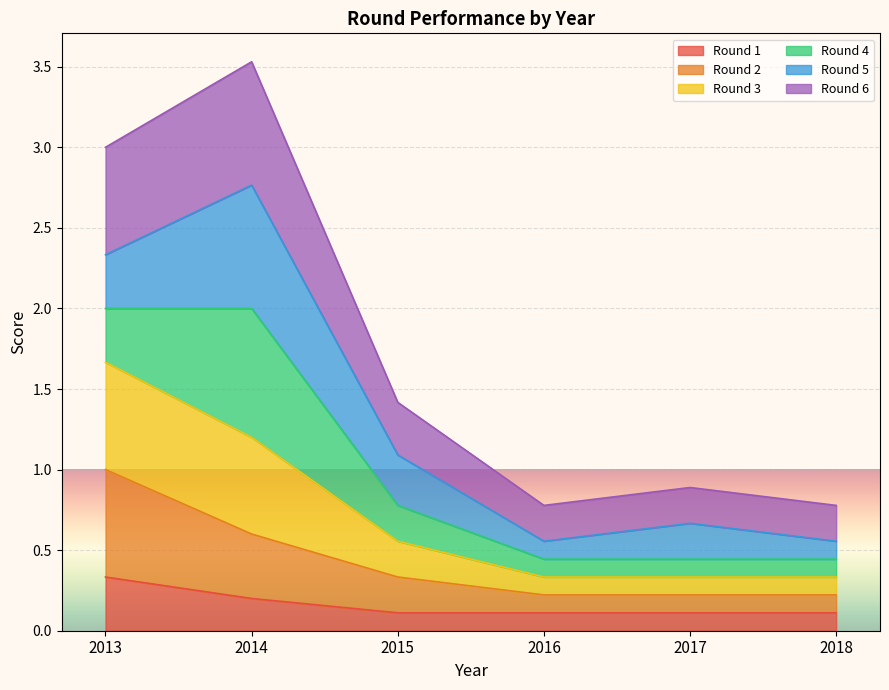

How many lines are shown in the chart?

6